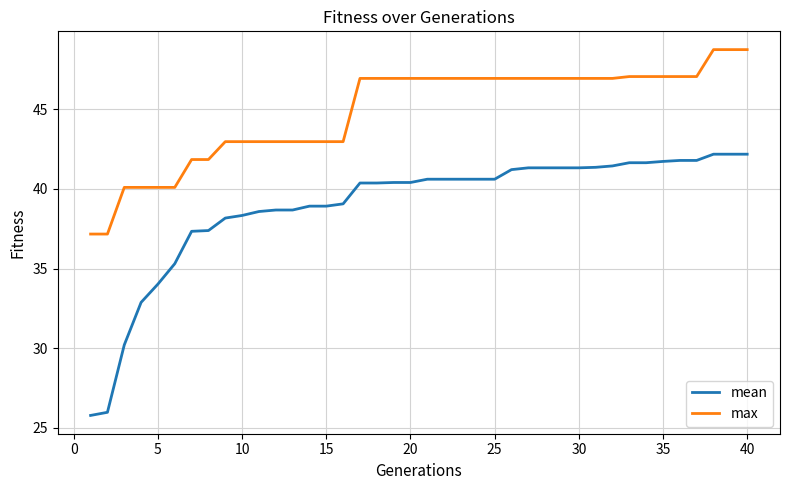

List the series in order of their peak value, lowest first.

mean, max